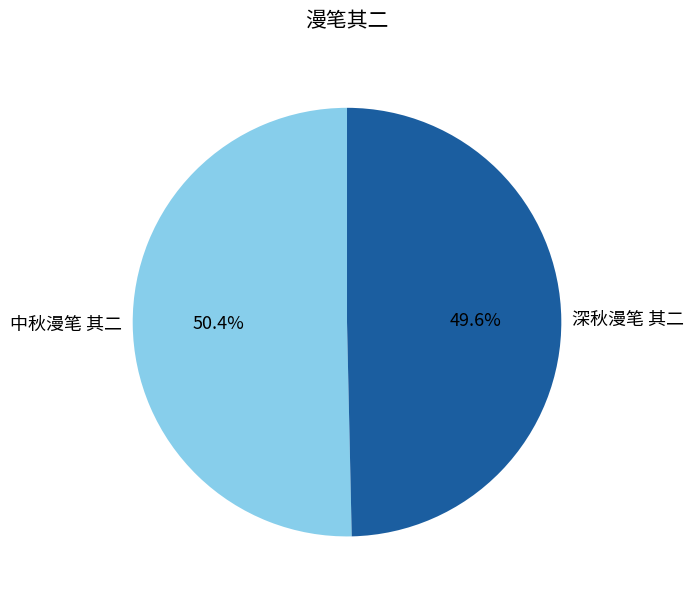

Which category accounts for the majority?

中秋漫笔 其二